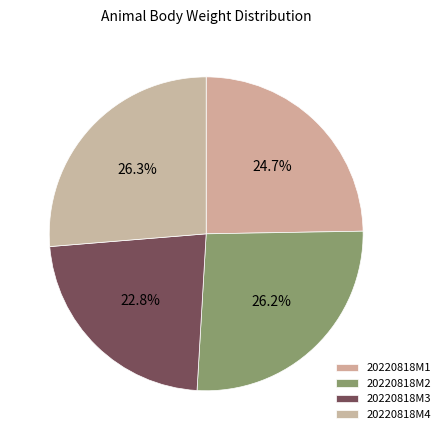

How many segments does this pie chart have?

4